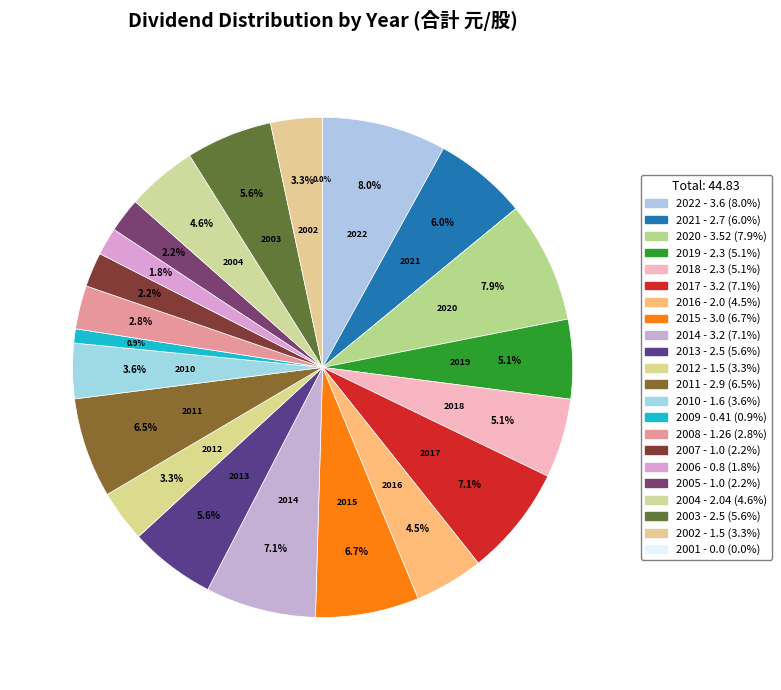

What percentage is NOT represented by 2013?

94.4%